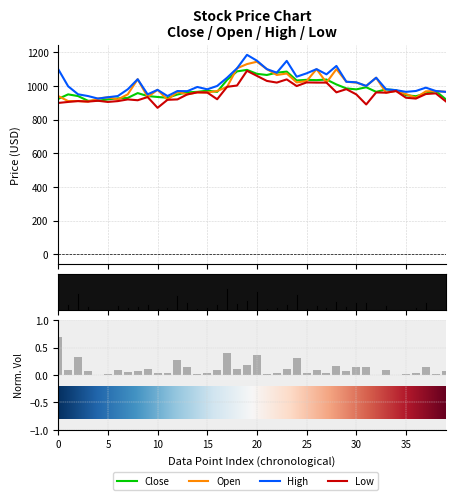

What is the sum of the Close values at 2017-06-02 and 2017-05-03?

1904.0